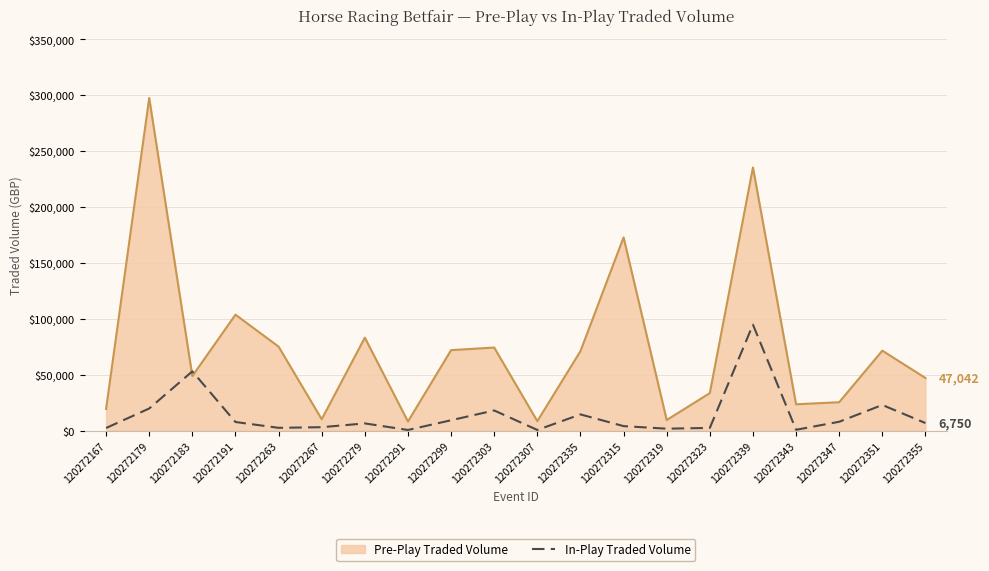

Which series changed the most between 120272279 and 120272315?

Pre-Play Traded Volume